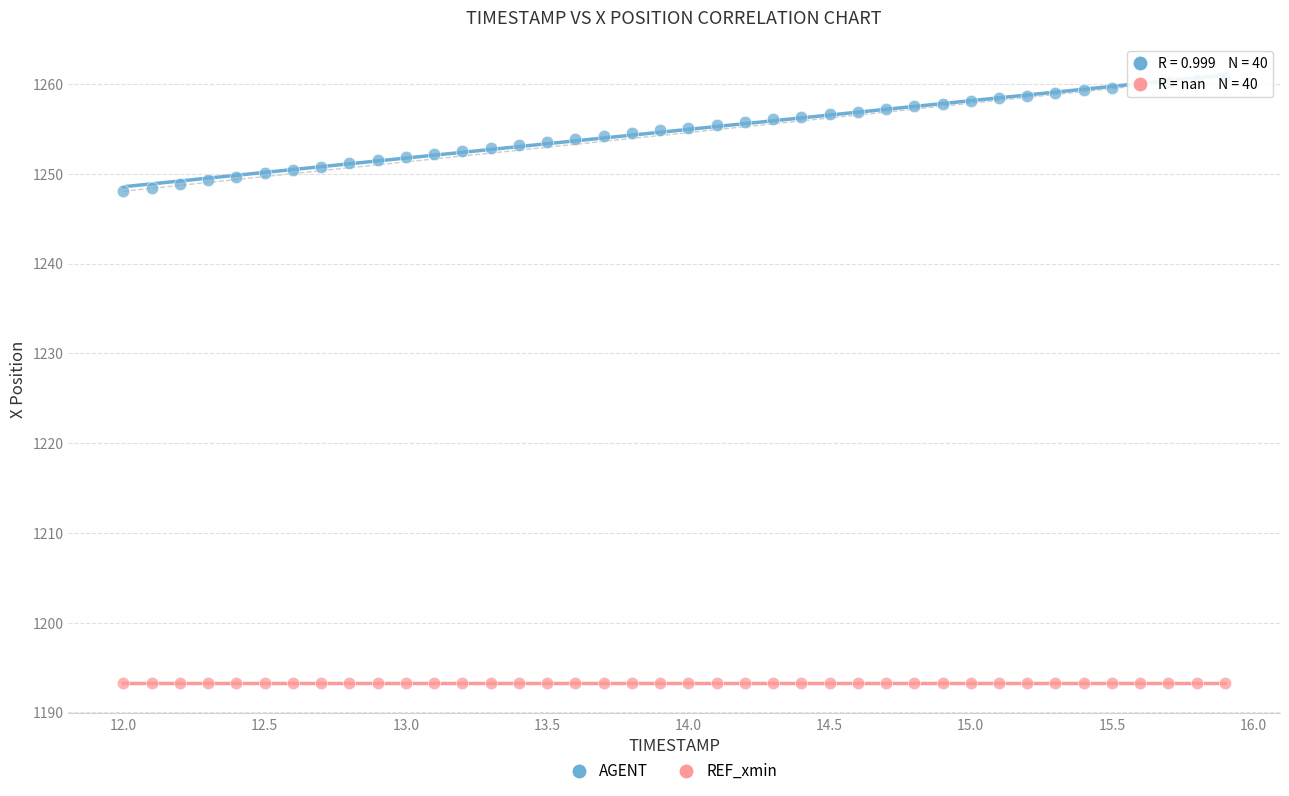

Which series reaches the maximum Y coordinate?

AGENT